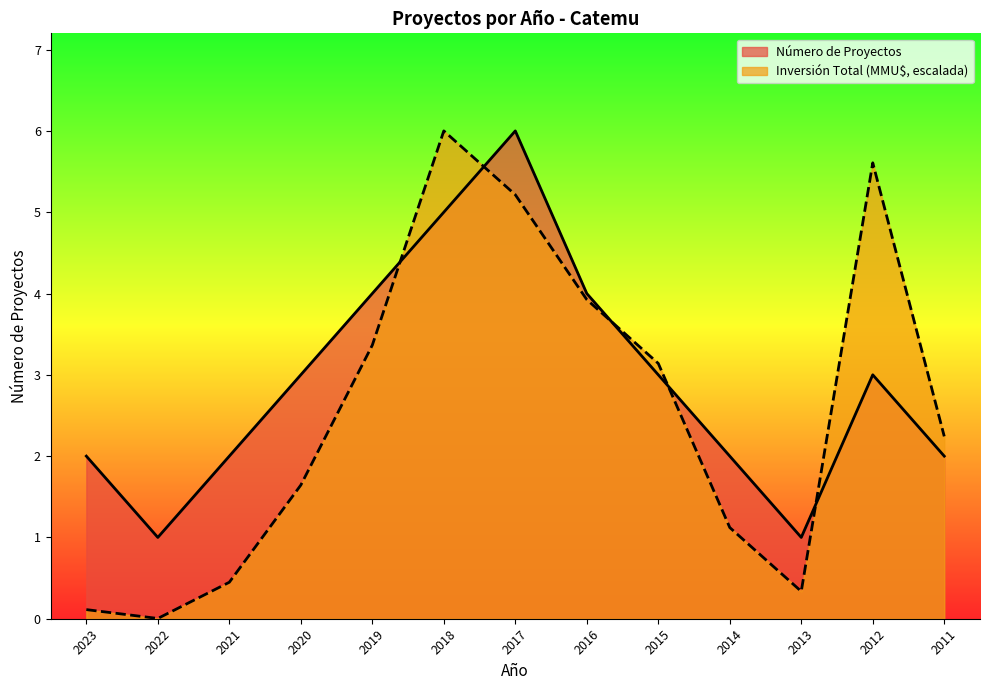

At which category does Inversión Total (MMU$) reach its first local peak?

2018